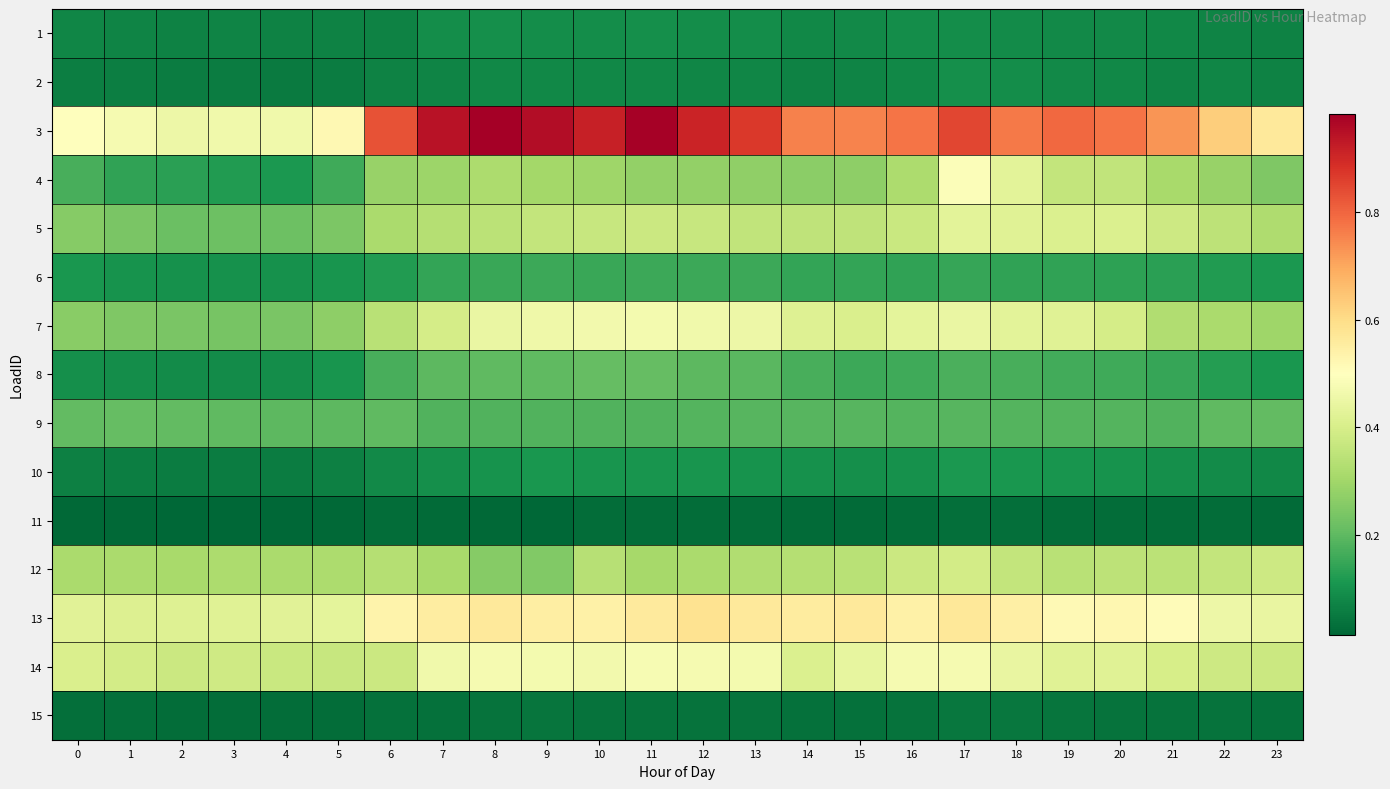

How many data points does each series have?

24